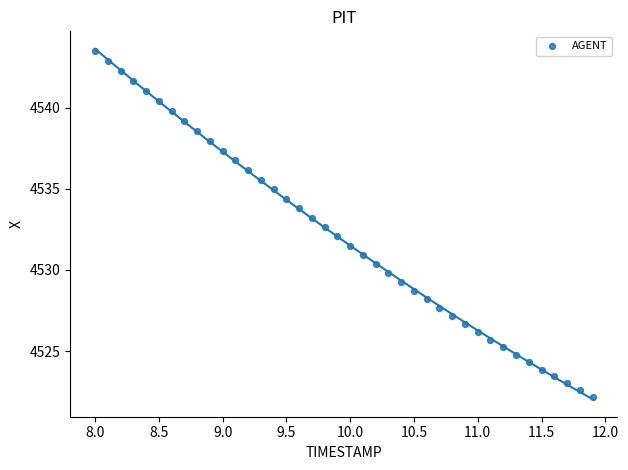

What is the range of X values (max minus min)?

3.9